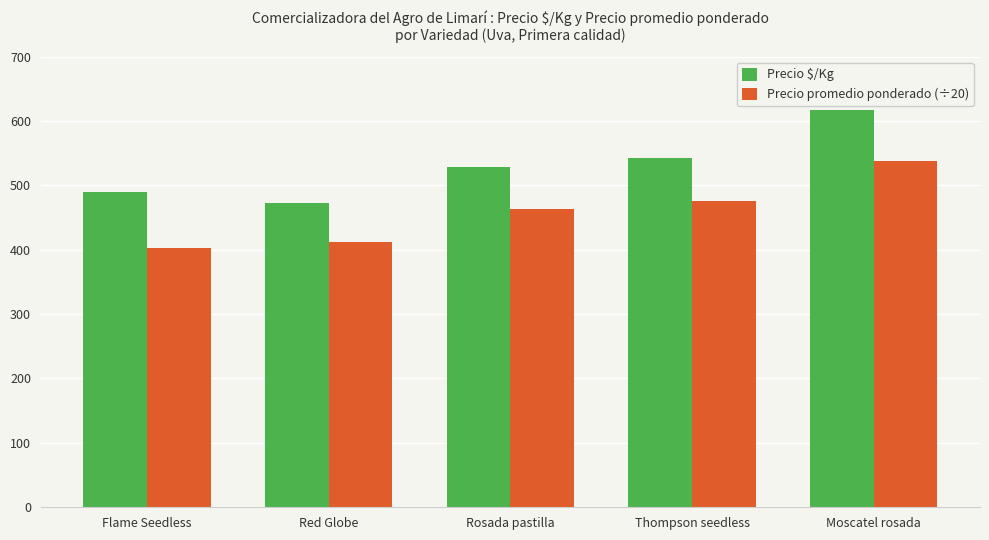

True or false: Precio promedio ponderado (÷20) has a value of 188.9 at Flame Seedless.

False